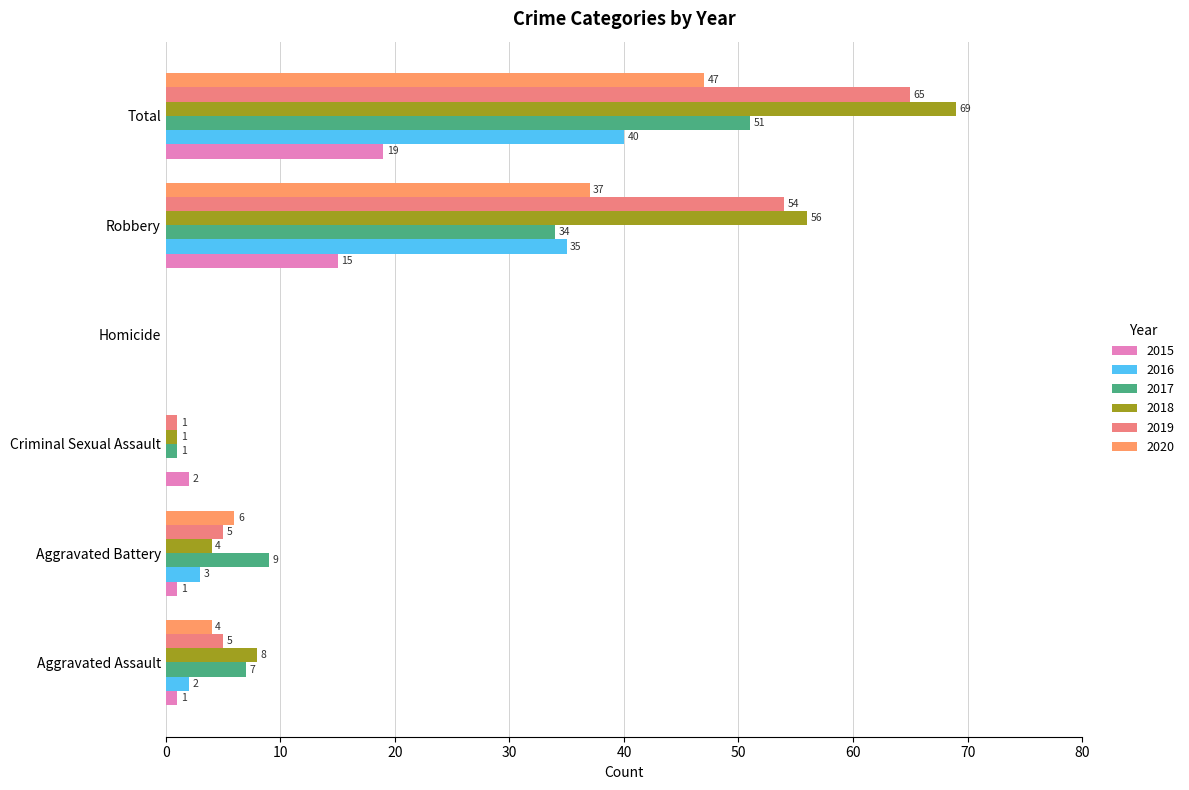

Between Aggravated Assault and Criminal Sexual Assault, which series saw the biggest shift?

2018